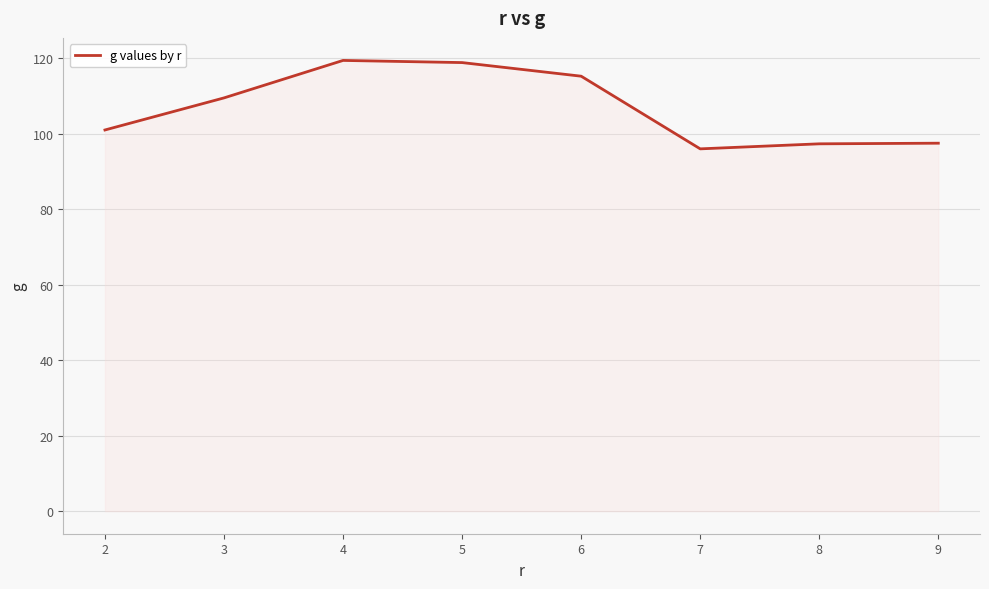

True or false: the data shows 182.4 at 6.

False